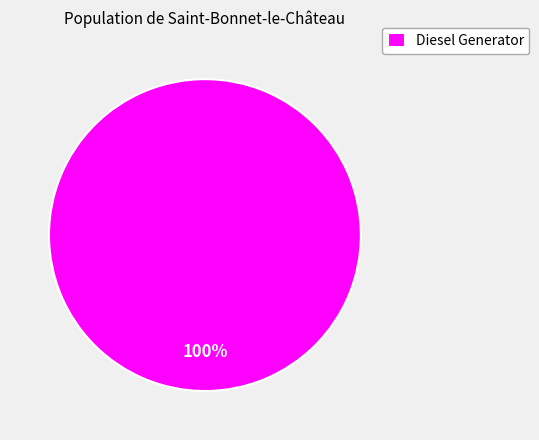

Does Diesel Generator account for over 50% of the chart?

Yes